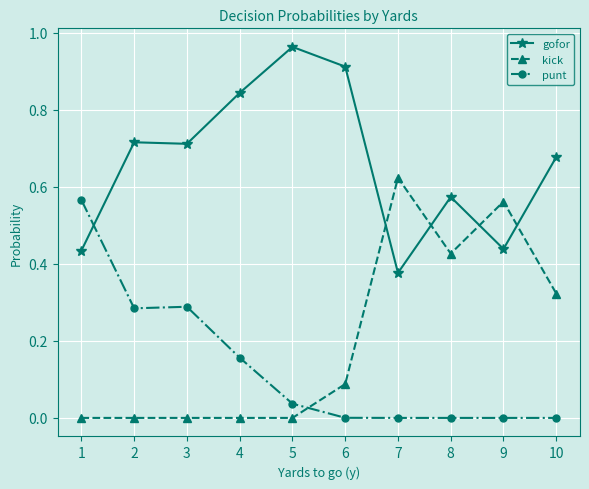

What is the sum of all kick values?

2.0